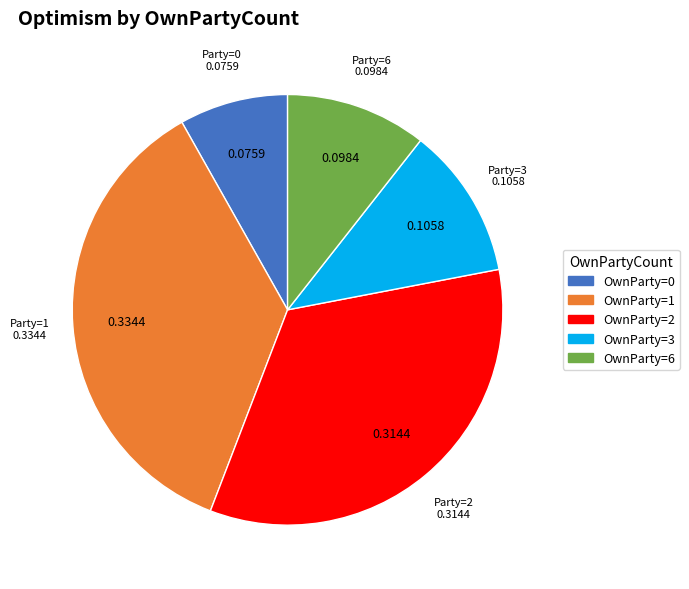

Rank the categories by value from lowest to highest.

OwnParty=0, OwnParty=6, OwnParty=3, OwnParty=2, OwnParty=1